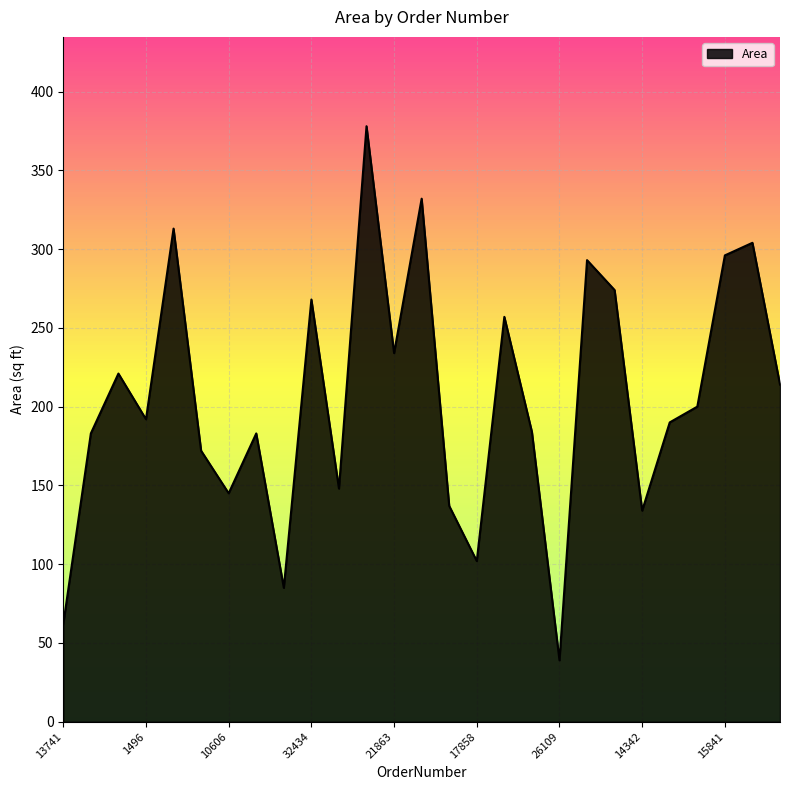

What is the minimum value shown in the chart?

39